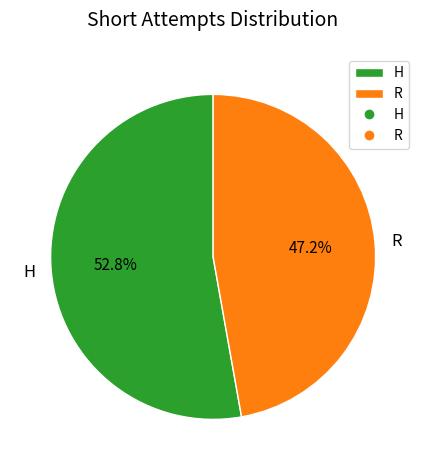

Count the number of slices in the pie.

2